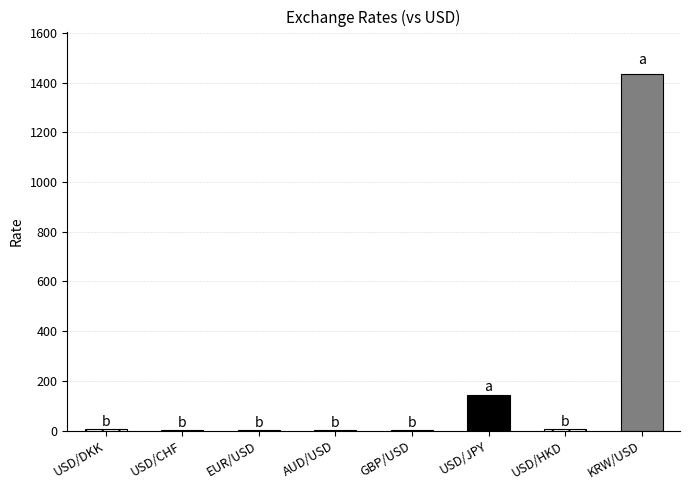

How many values are below 7?

4